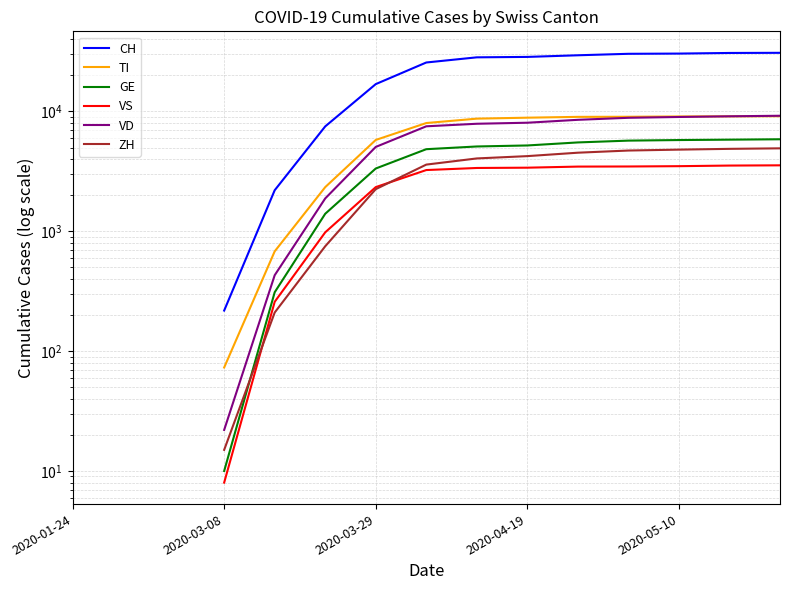

True or false: ZH and VD cross at least once.

False